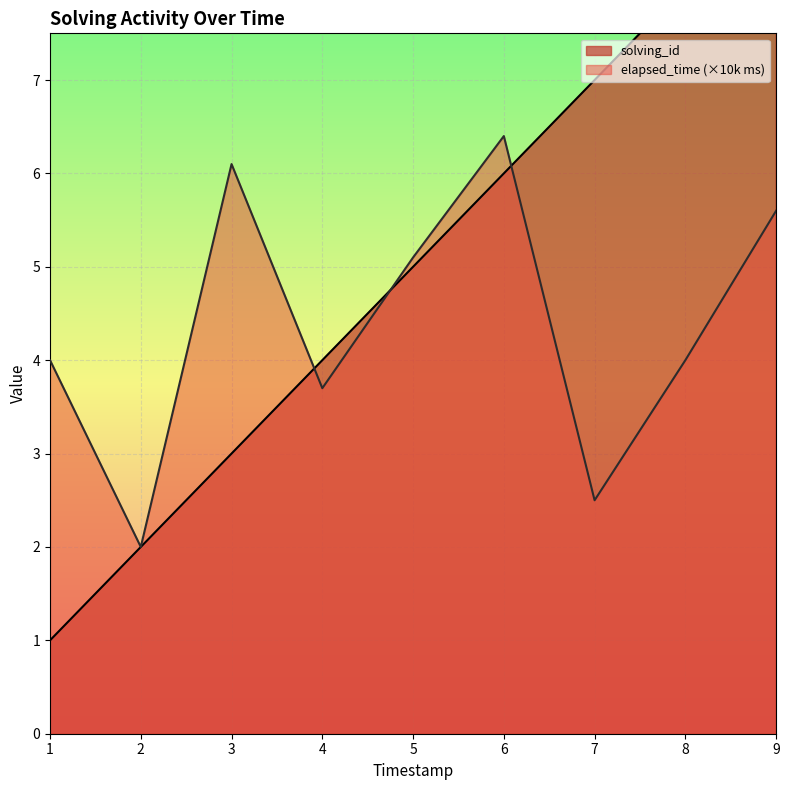

In elapsed_time, how many points are lower than both neighbors (excluding endpoints)?

3